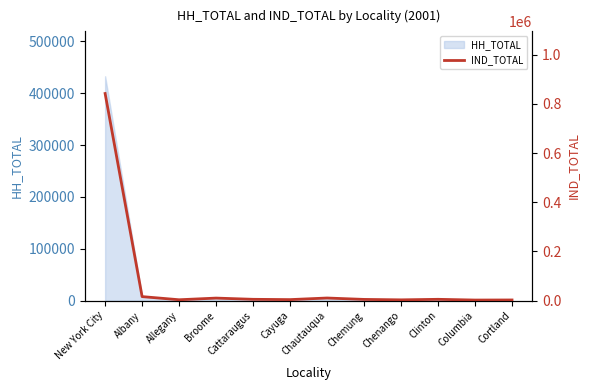

Rank the categories by value from lowest to highest.

Columbia, Cortland, Chenango, Allegany, Cayuga, Chemung, Clinton, Cattaraugus, Broome, Chautauqua, Albany, New York City